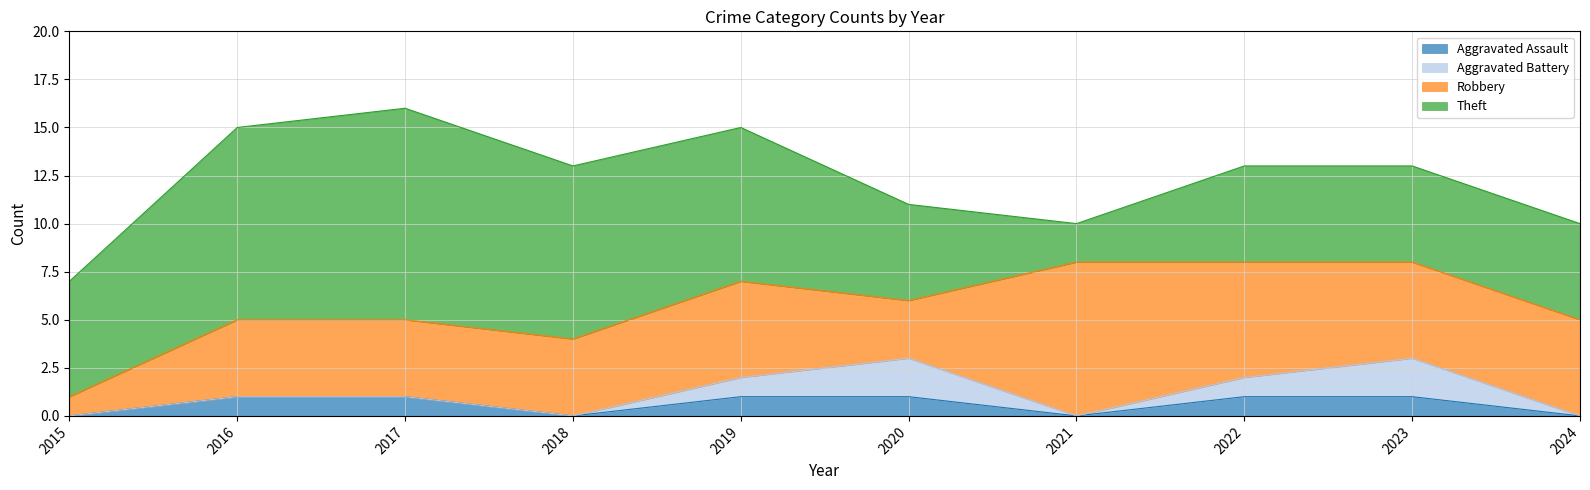

Rank the categories by Robbery value from lowest to highest.

2015, 2020, 2016, 2017, 2018, 2019, 2023, 2024, 2022, 2021